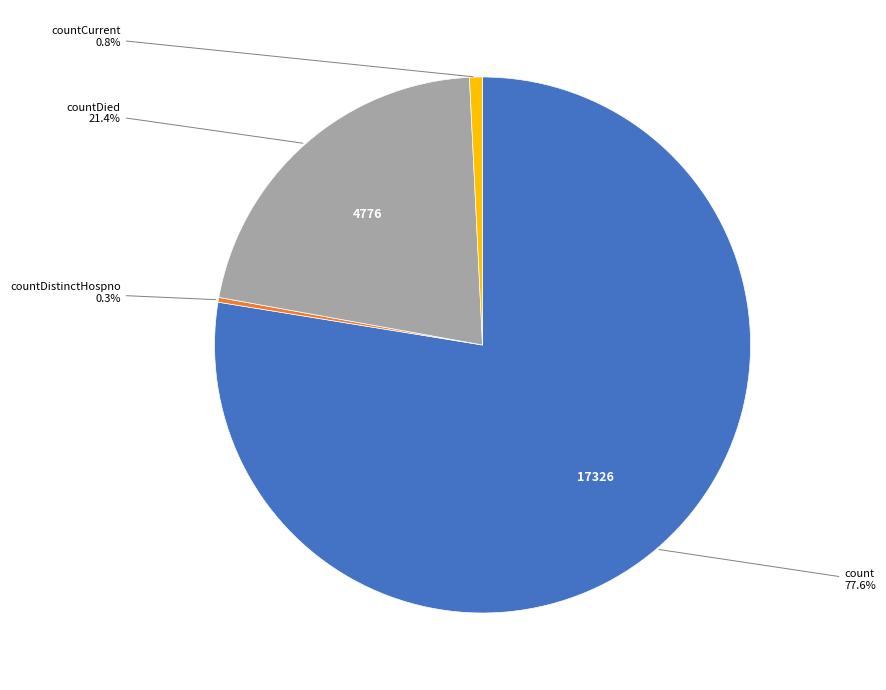

How many slices are in this pie chart?

4